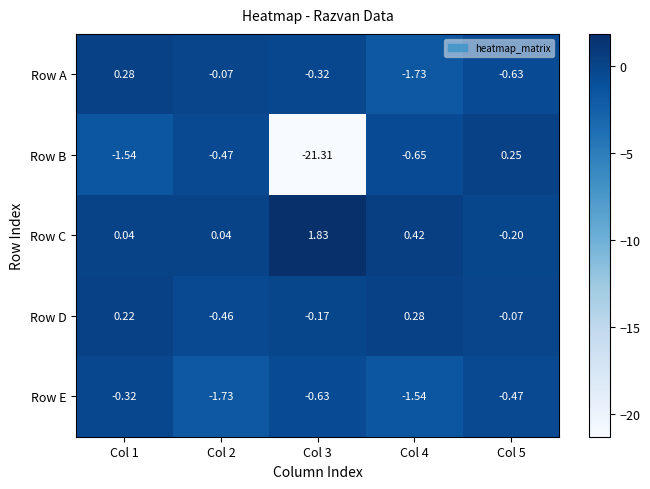

What is the total value across all series at Col 3?

-20.6